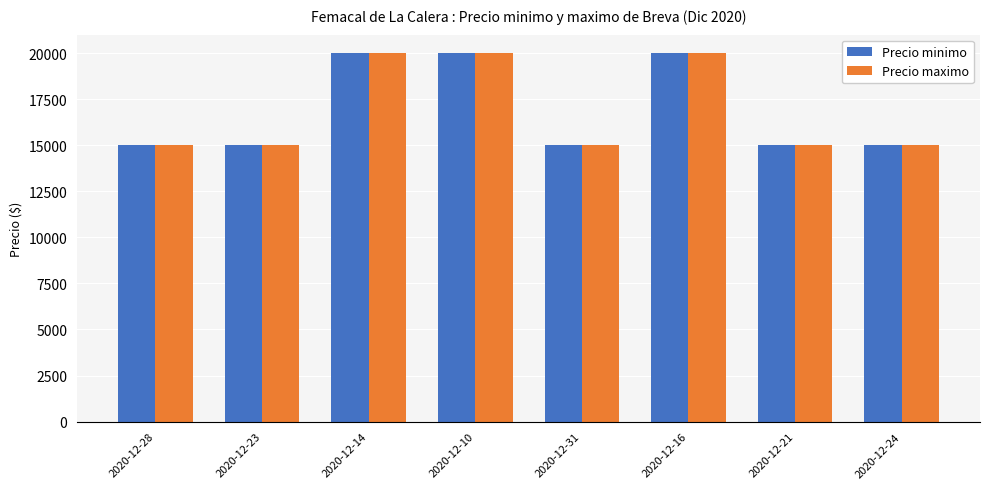

What is the lowest value of the Precio minimo series?

15000